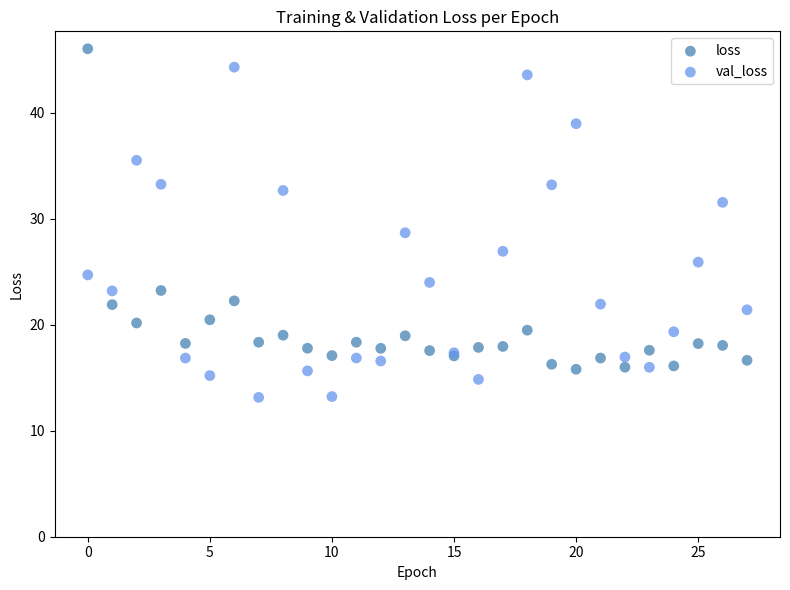

What are all the series names shown in the legend?

loss, val_loss